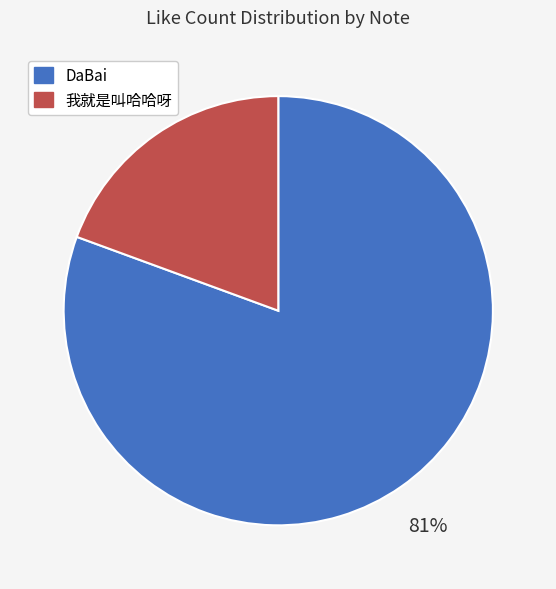

To the nearest percent, what portion does DaBai represent?

81%